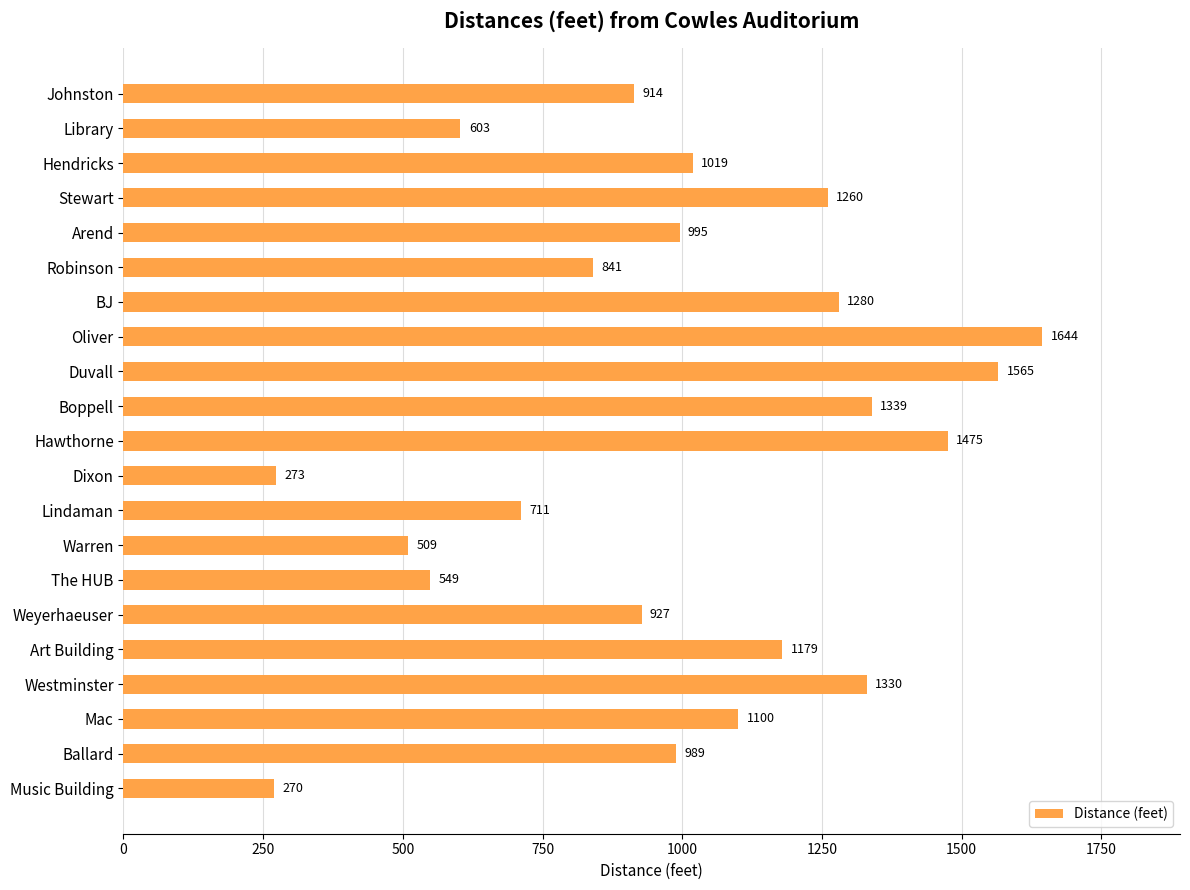

Is it true that the value at Boppell is 1339?

True